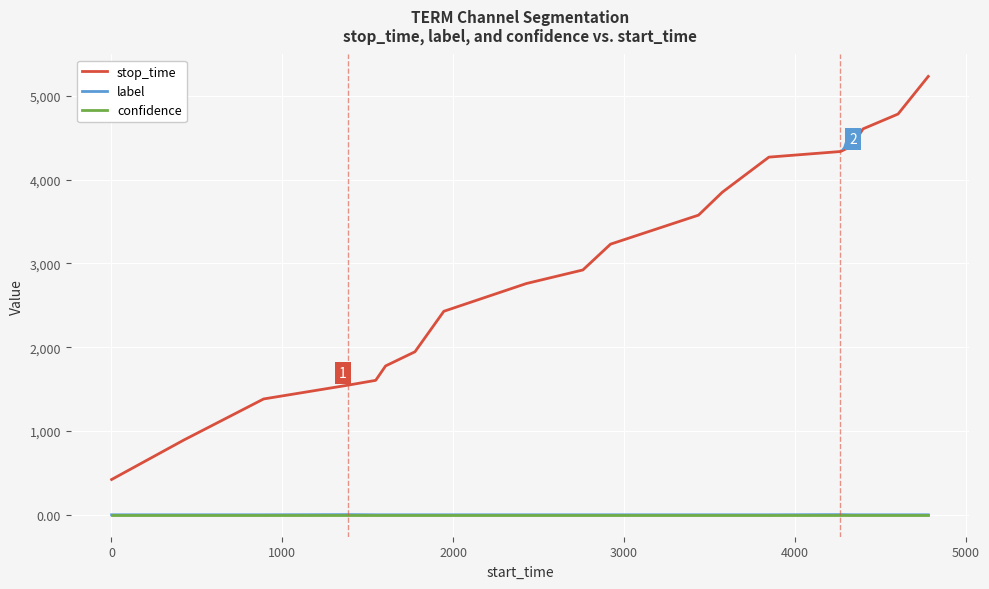

True or false: stop_time and confidence cross at least once.

False